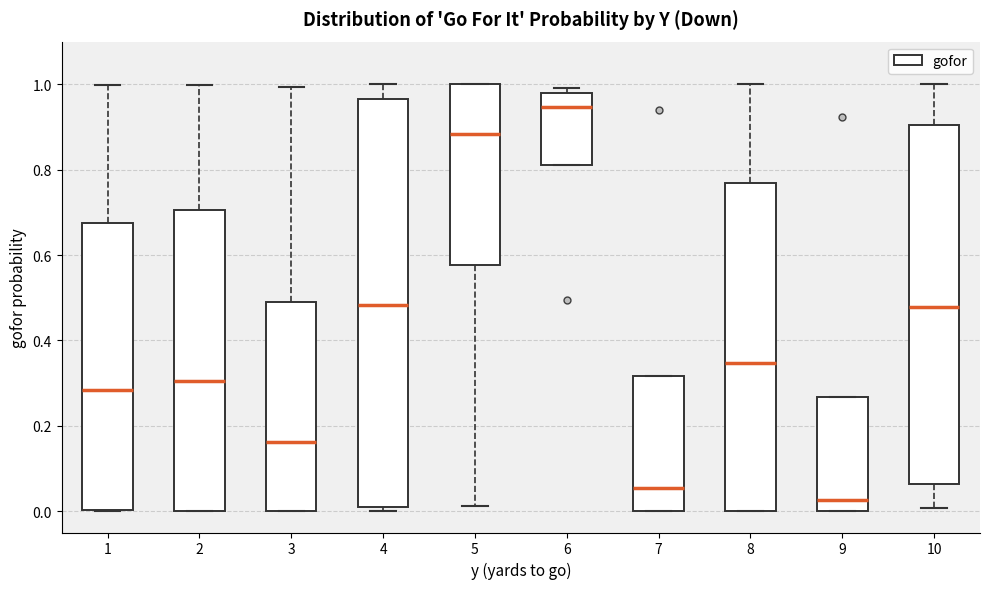

Reading left to right, read every box against the y-axis: the position of its median line, the range the box covers, and the ends of its whiskers. The values are not printed on the chart, so give them approximately, as read against the axis.

1: median 0.28, box 0.00 to 0.68, whiskers 0.00 to 1.00
2: median 0.30, box 0.00 to 0.70, whiskers 0.00 to 1.00
3: median 0.16, box 0.00 to 0.50, whiskers 0.00 to 1.00
4: median 0.48, box 0.00 to 0.96, whiskers 0.00 (just below the box's lower edge) to 1.00
5: median 0.88, box 0.58 to 1.00, whiskers 0.02 to 1.00
6: median 0.94, box 0.82 to 0.98, whiskers 0.82 to 1.00
7: median 0.06, box 0.00 to 0.32, whiskers 0.00 to 0.32
8: median 0.34, box 0.00 to 0.76, whiskers 0.00 to 1.00
9: median 0.02, box 0.00 to 0.26, whiskers 0.00 to 0.26
10: median 0.48, box 0.06 to 0.90, whiskers 0.00 to 1.00